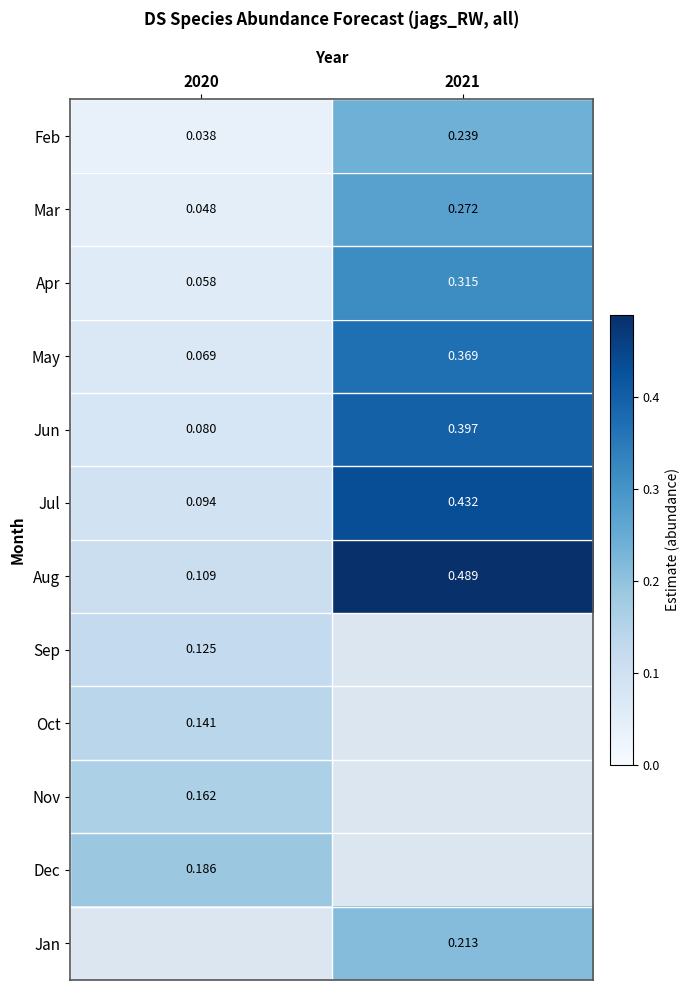

Is the value of Jun at 2021 greater than the value of Apr at 2020?

Yes